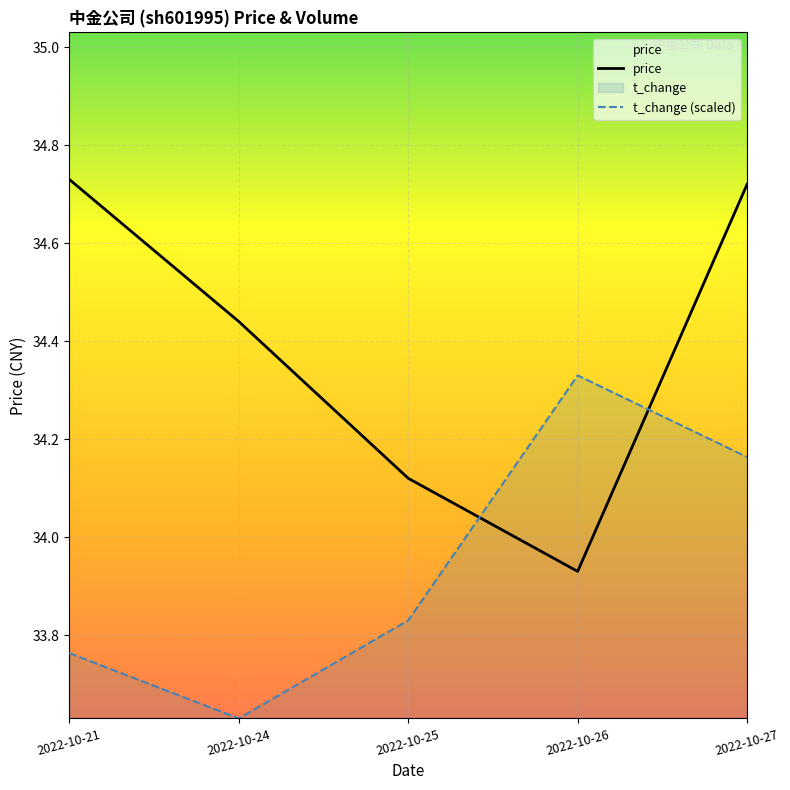

True or false: price and volume intersect in this chart.

True